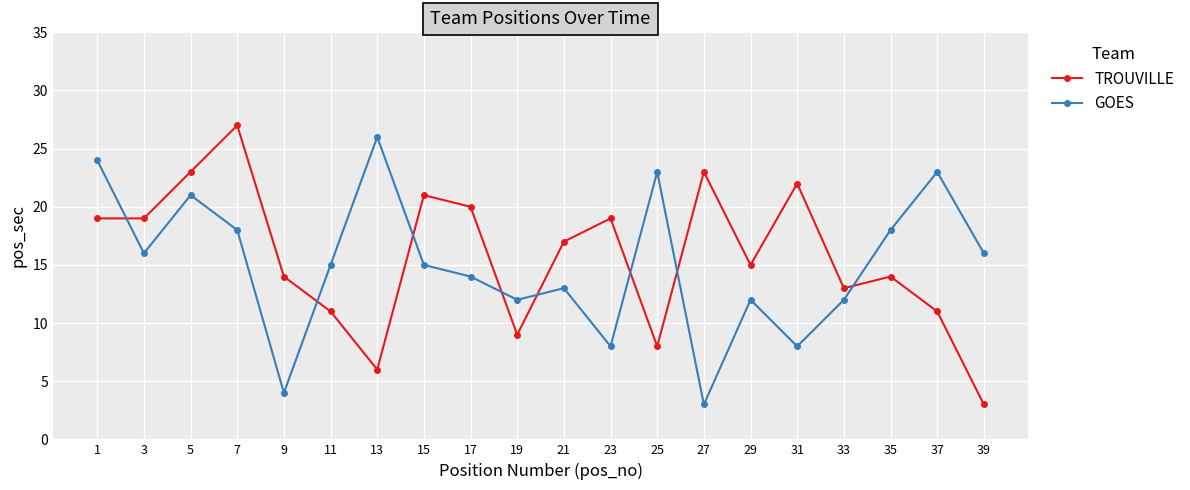

What is the total value across all series at 23?

27